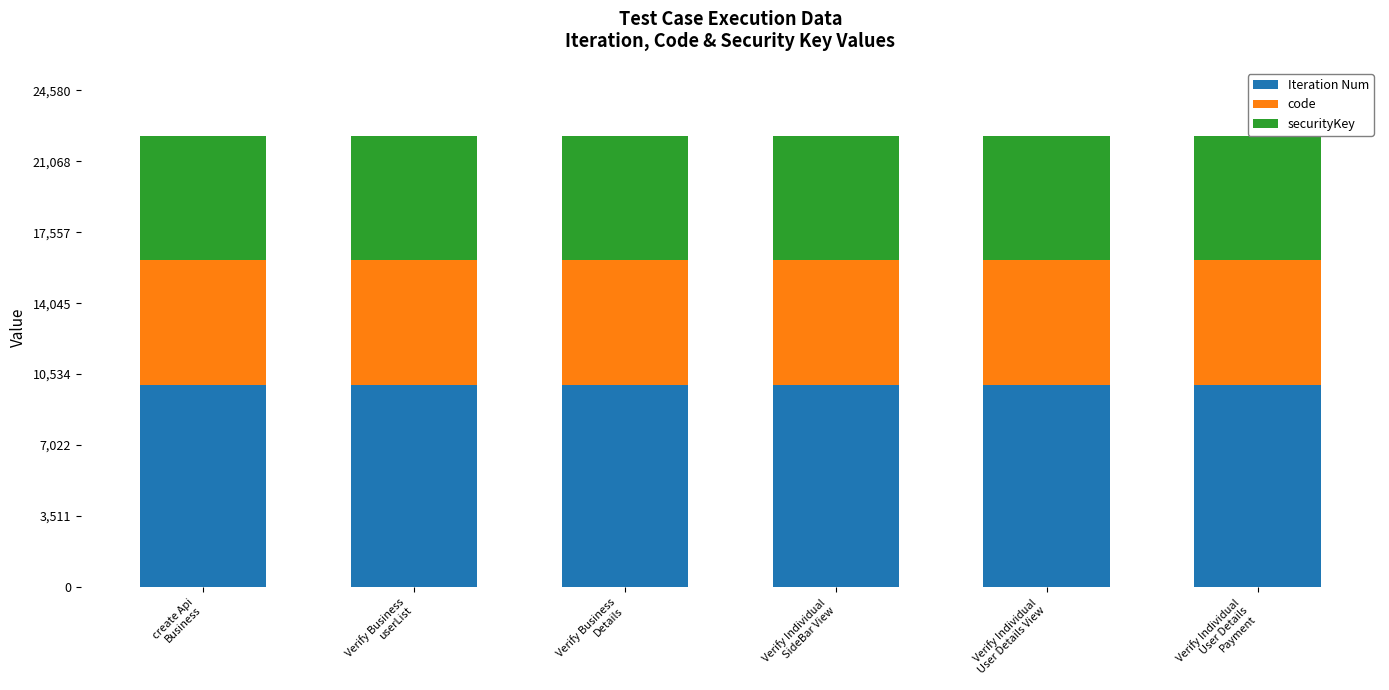

At which category does the chart reach its minimum across all series?

create Api
Business